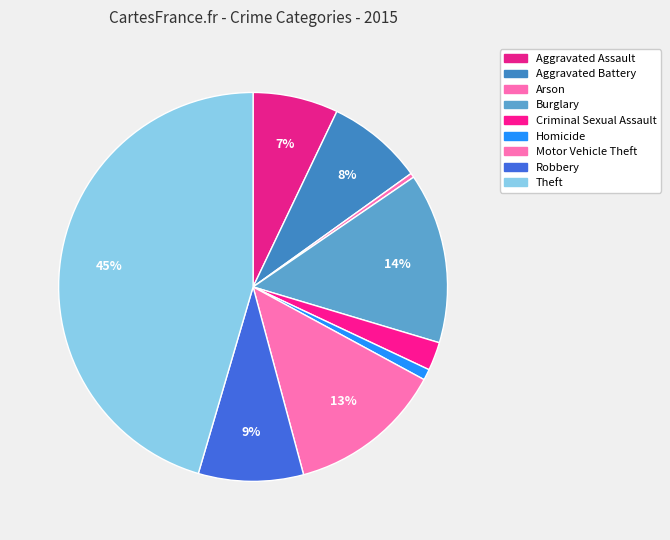

Does Aggravated Battery represent more than half of the total?

No